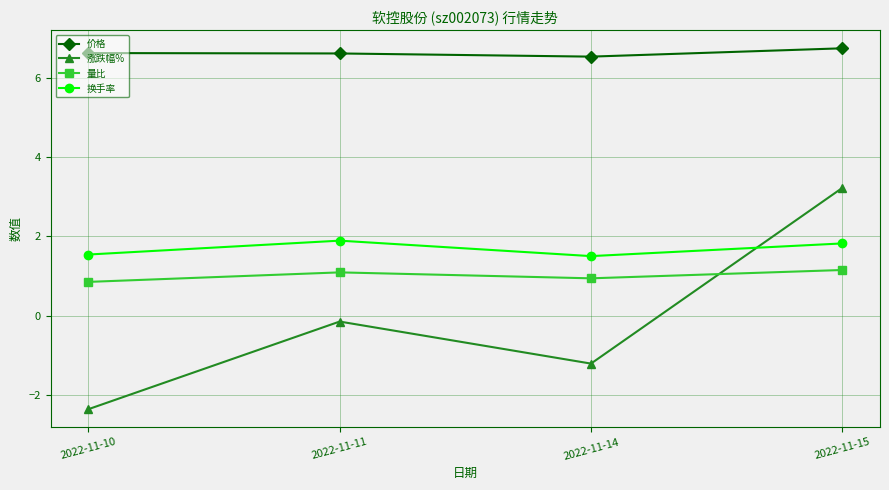

List the series in order of their peak value, highest first.

价格, 涨跌幅%, 换手率, 量比